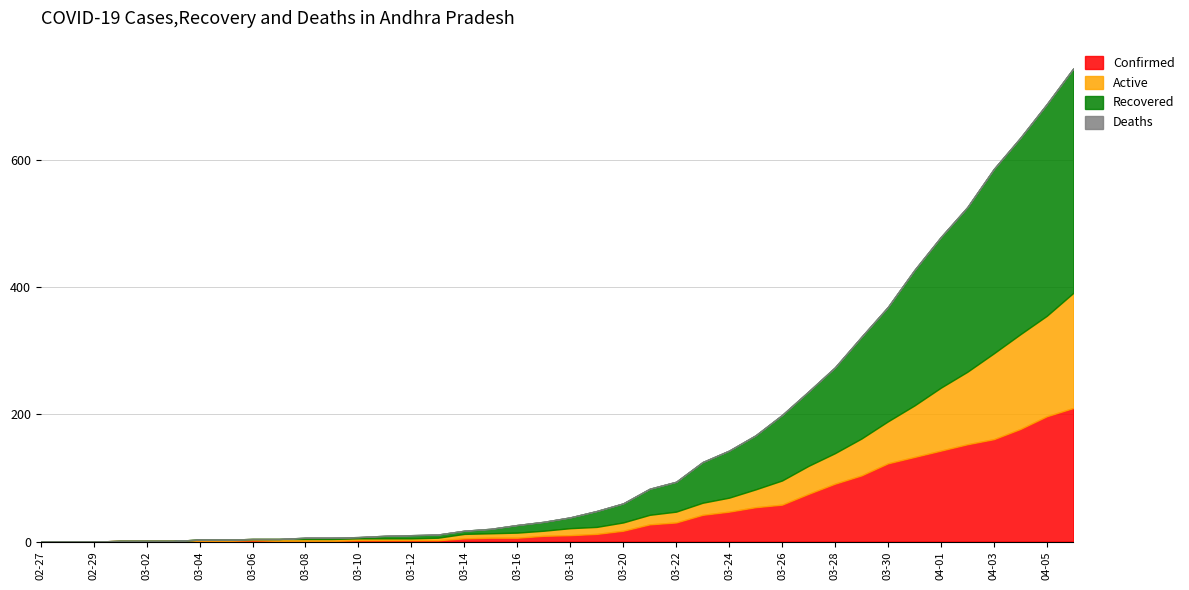

How many values in the Recovered series are below 17?

20